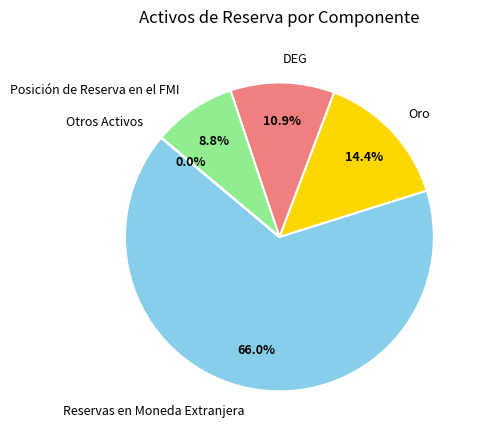

To the nearest percent, what is the average slice percentage?

20%